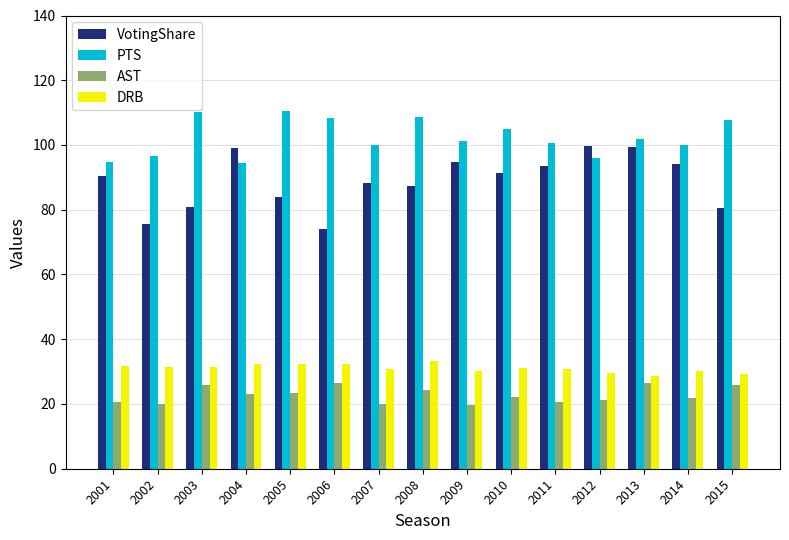

The value of VotingShare at 2002 is 75.7. True or false?

True